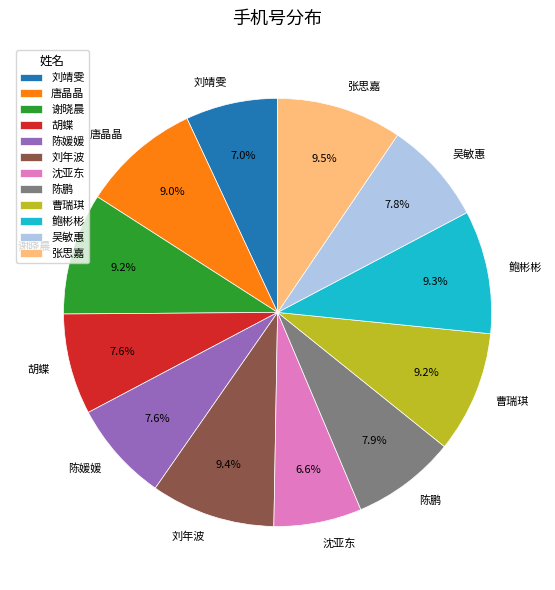

Is it true that 曹瑞琪 is 1% of the pie?

False